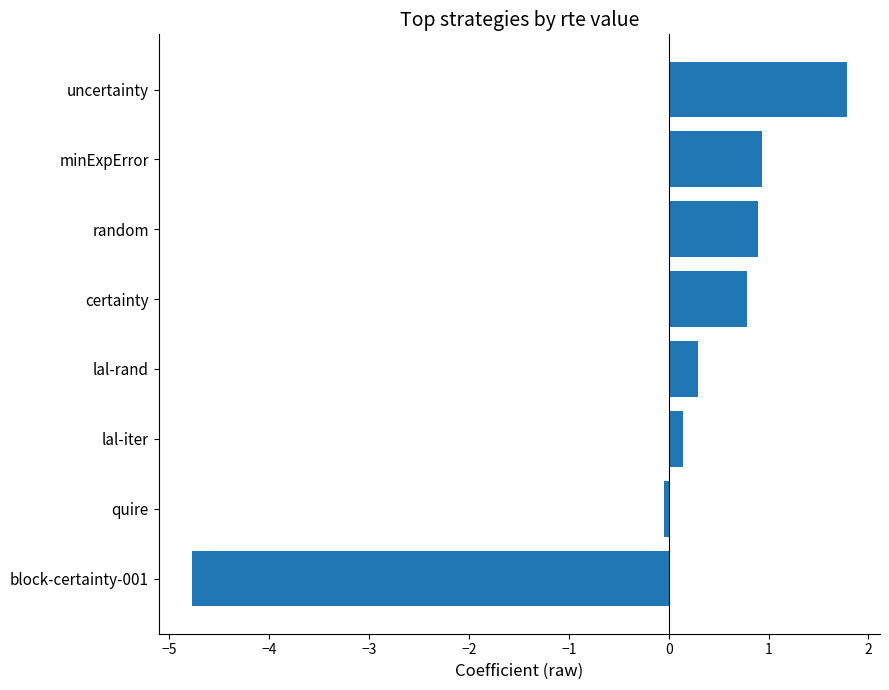

The chart shows a value of -4.8 at block-certainty-001. True or false?

True